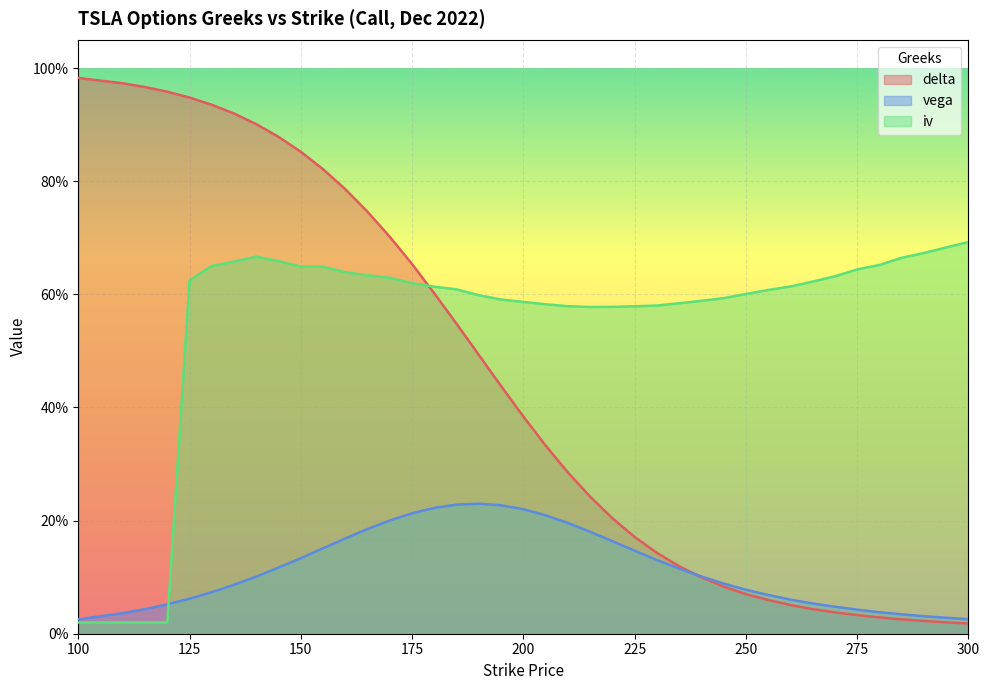

What is the spread (max minus min) of values at 185?

0.4